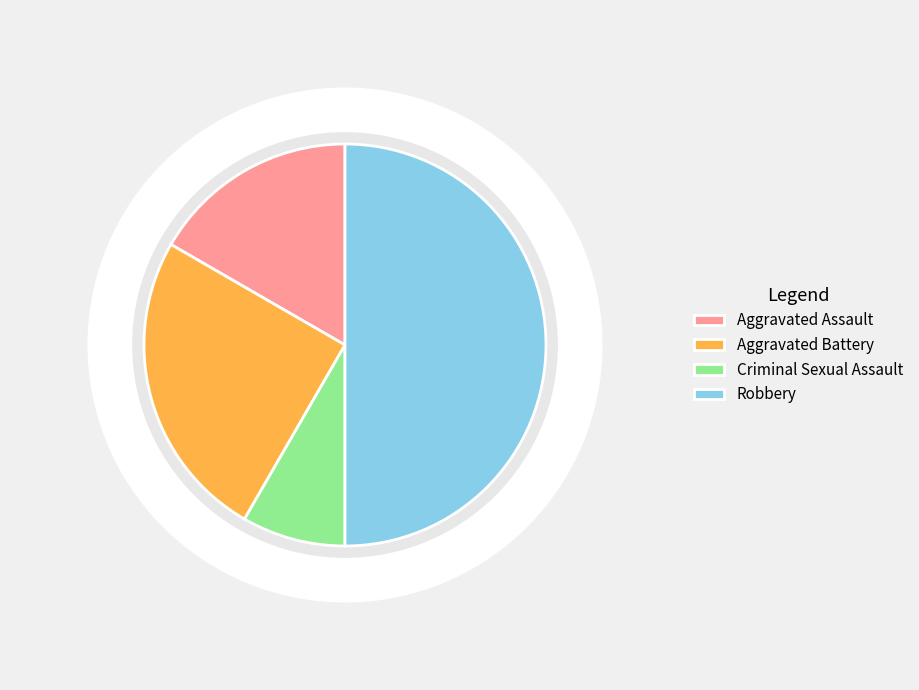

What percentage do Aggravated Battery and Robbery together represent?

75.0%